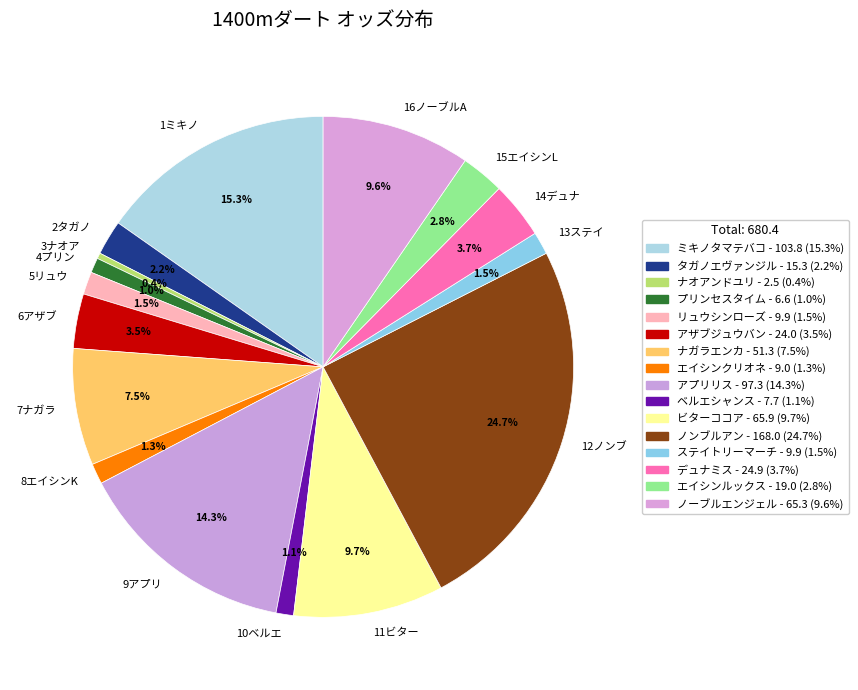

How many segments does this pie chart have?

16